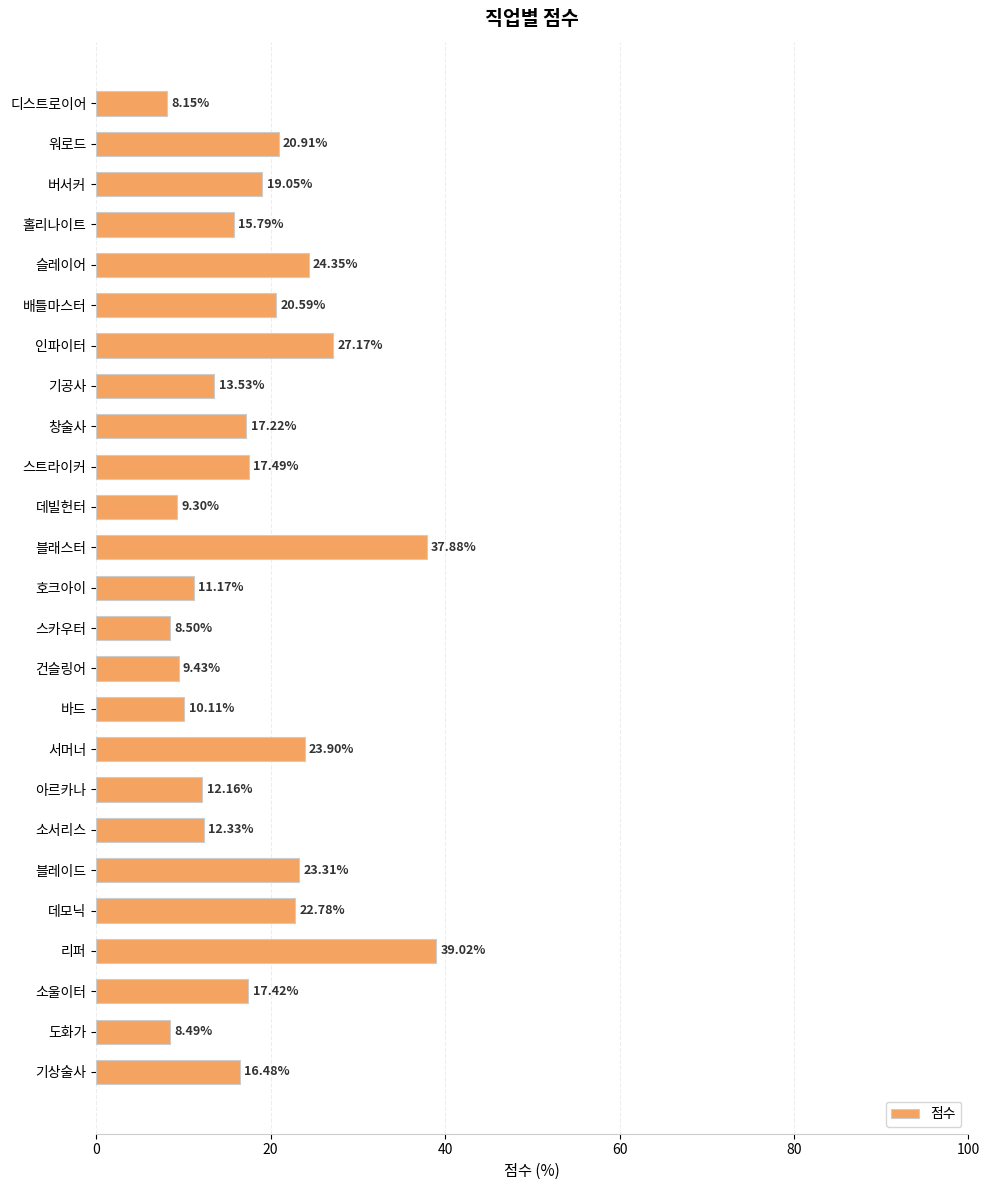

At which label is the value closest to 23?

데모닉